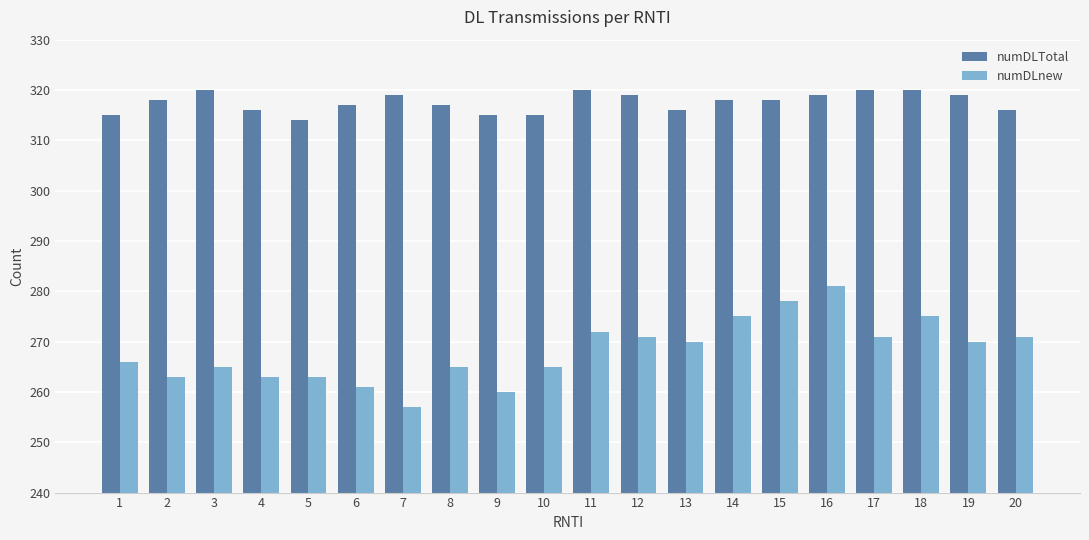

Reading left to right, list all the values displayed in this chart.

numDLTotal: 1=315	2=318	3=320	4=316	5=314	6=317	7=319	8=317	9=315	10=315	11=320	12=319	13=316	14=318	15=318	16=319	17=320	18=320	19=319	20=316
numDLnew: 1=266	2=263	3=265	4=263	5=263	6=261	7=257	8=265	9=260	10=265	11=272	12=271	13=270	14=275	15=278	16=281	17=271	18=275	19=270	20=271